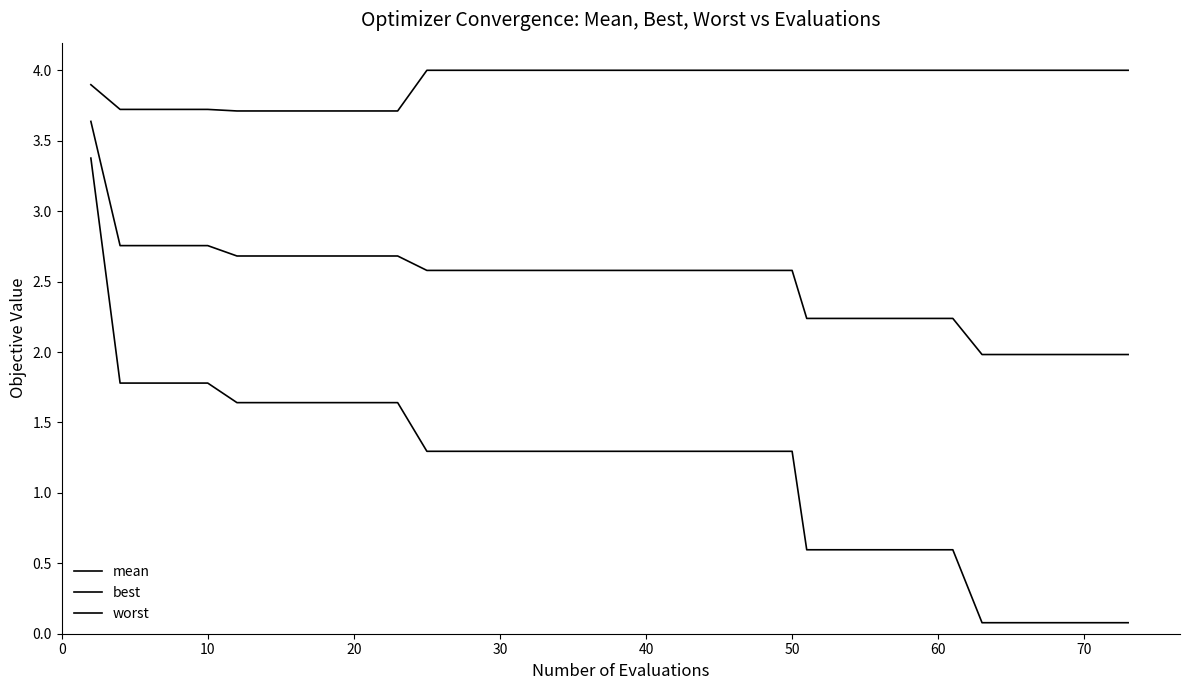

Does the chart have visible grid lines?

No